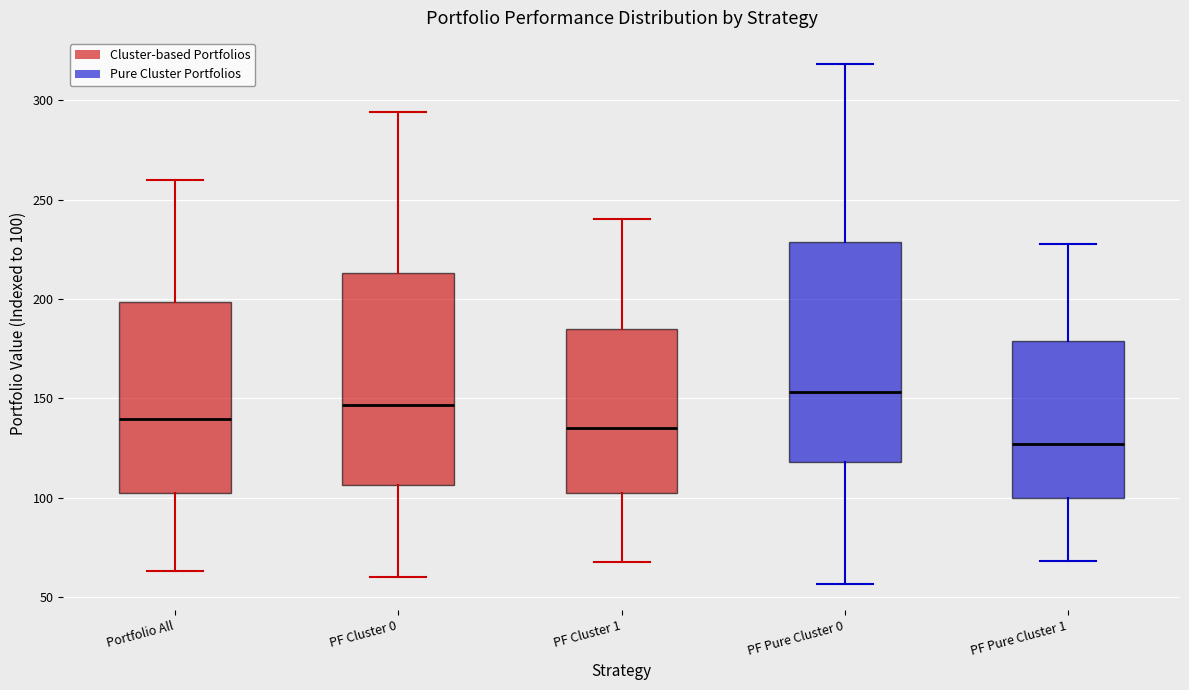

Where is the lower edge of the box for PF Pure Cluster 1 on the y-axis? The values are not printed on the chart, so give them approximately, as read against the axis.

100